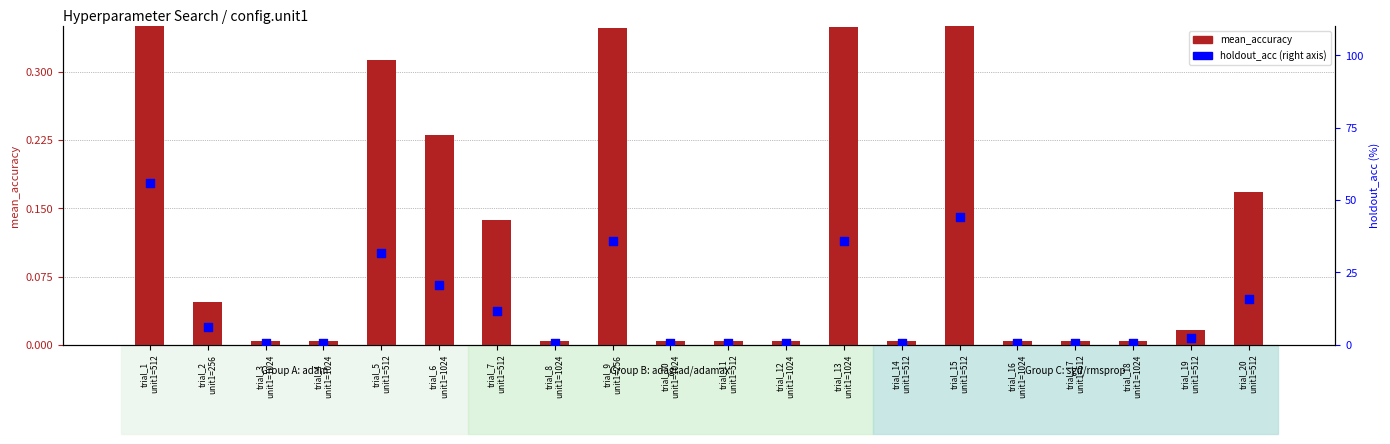

Which series has the widest spread of Y values?

holdout_acc